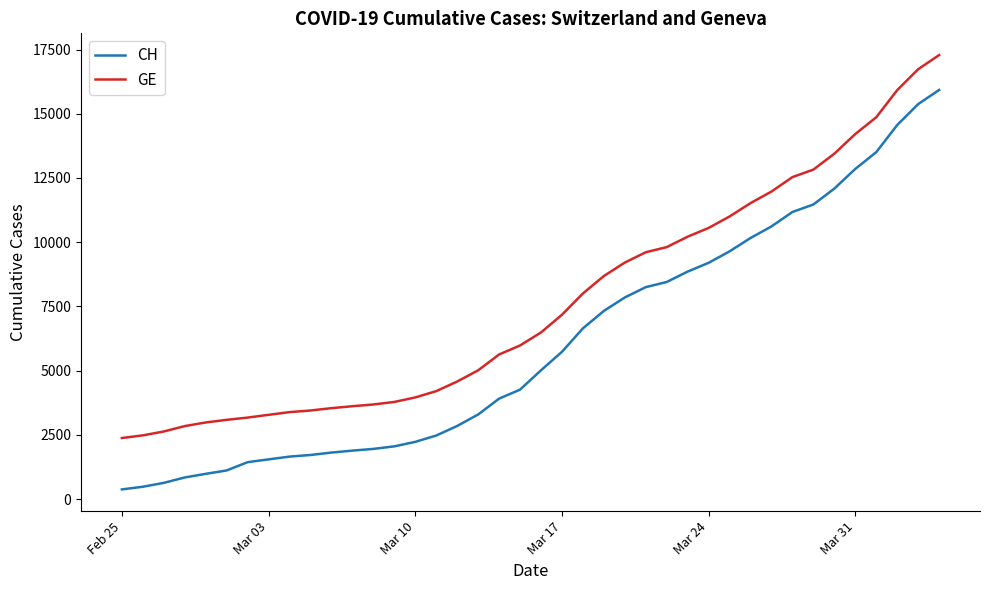

Which series has the widest spread of values?

CH